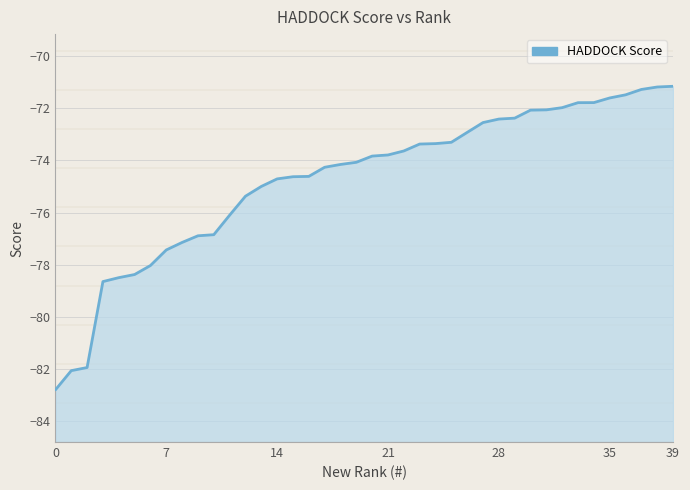

How many lines are shown in the chart?

1